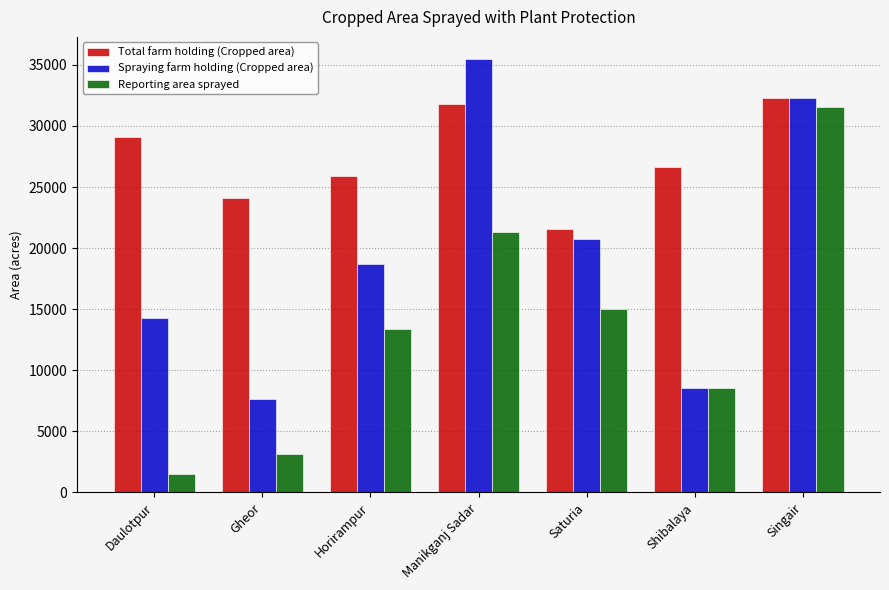

What is the greatest value displayed?

35510